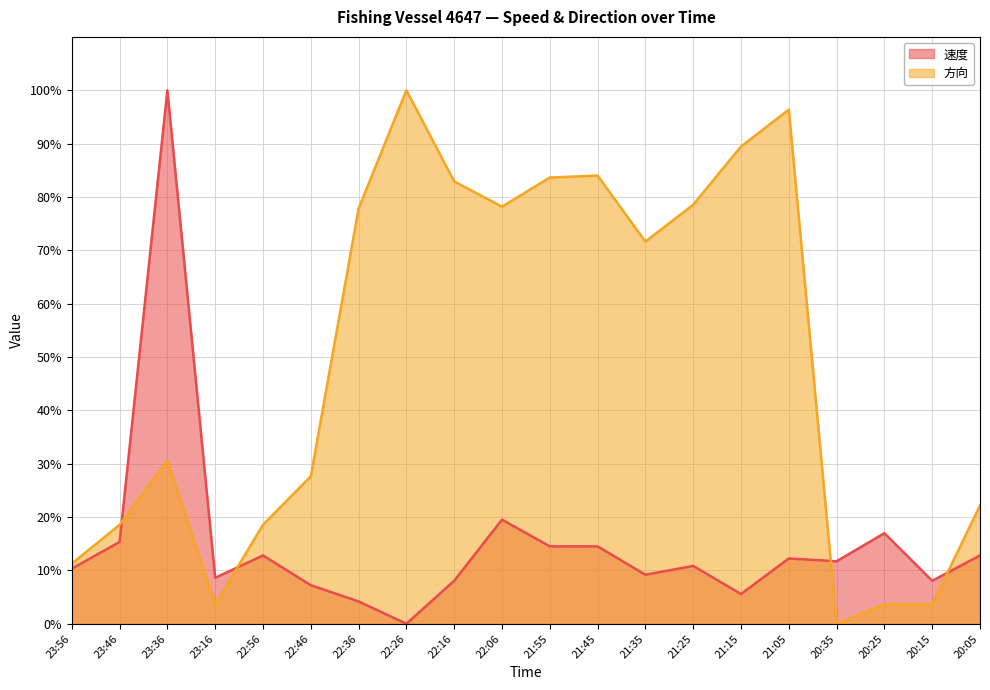

Rank the series by their maximum value, from highest to lowest.

速度 (line), 方向 (line)